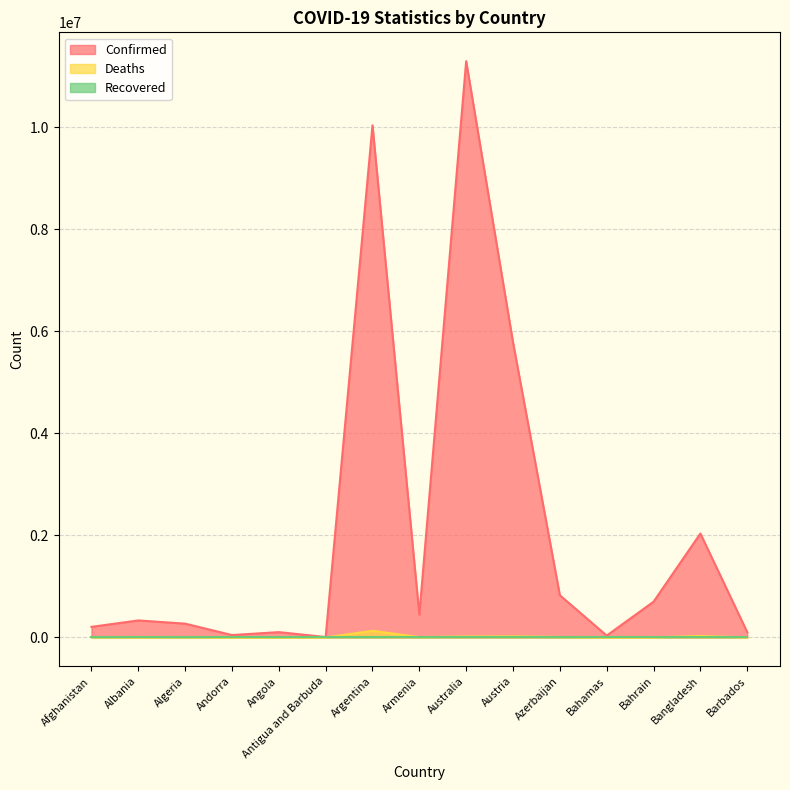

At which category is the sum across all series the highest?

Australia